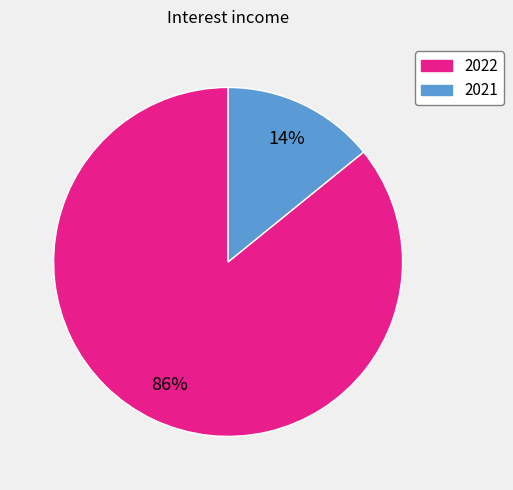

Is it true that 2022 is 86% of the pie?

True